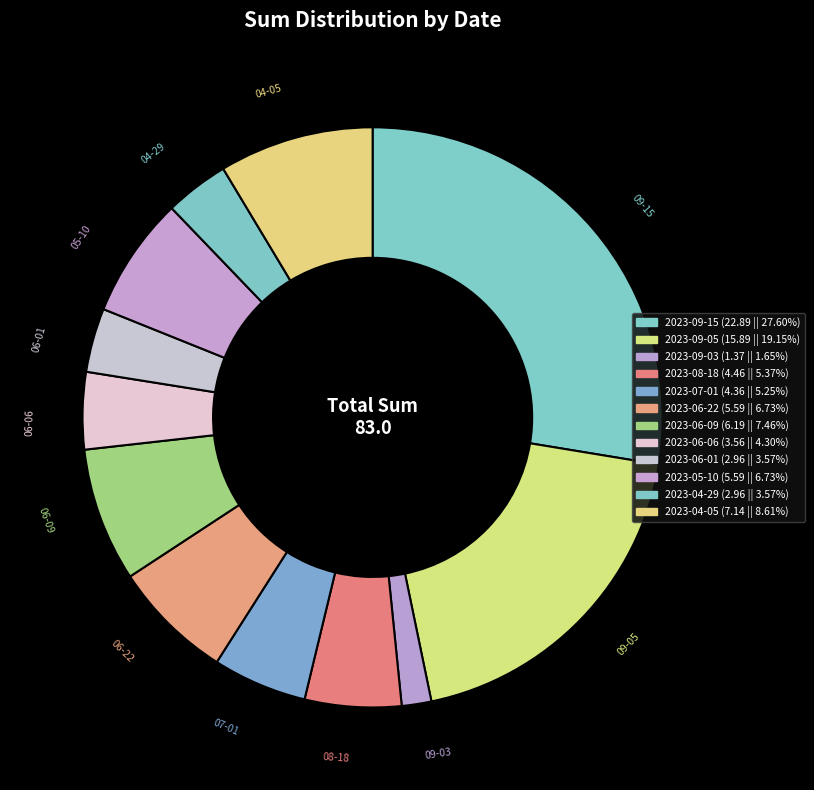

Is the sum of 09-03 and 06-22 greater than half?

No